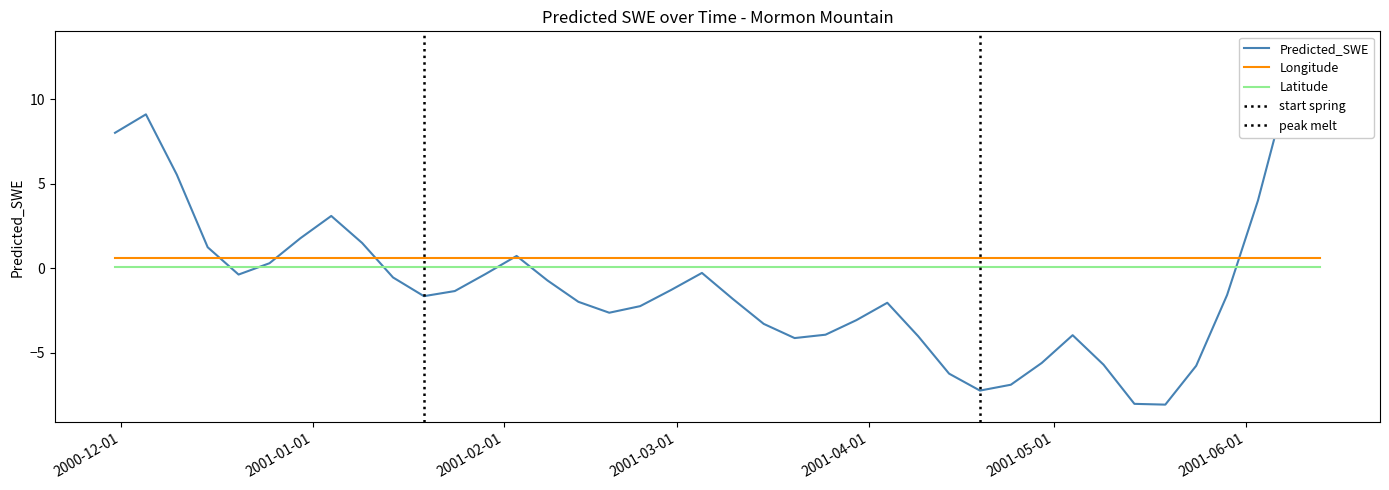

What is the minimum value for Predicted_SWE?

-8.1